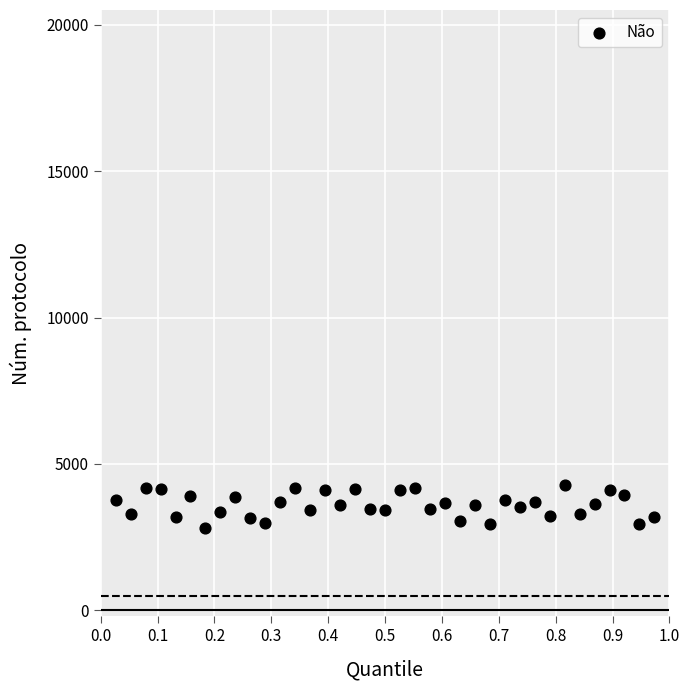

What is the range of Y values (max minus min)?

1500.0